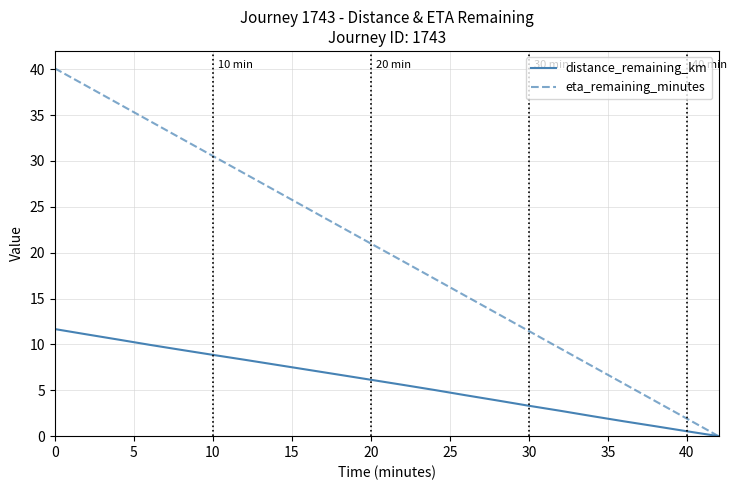

Rank the series by their maximum value, from lowest to highest.

distance_remaining_km, eta_remaining_minutes